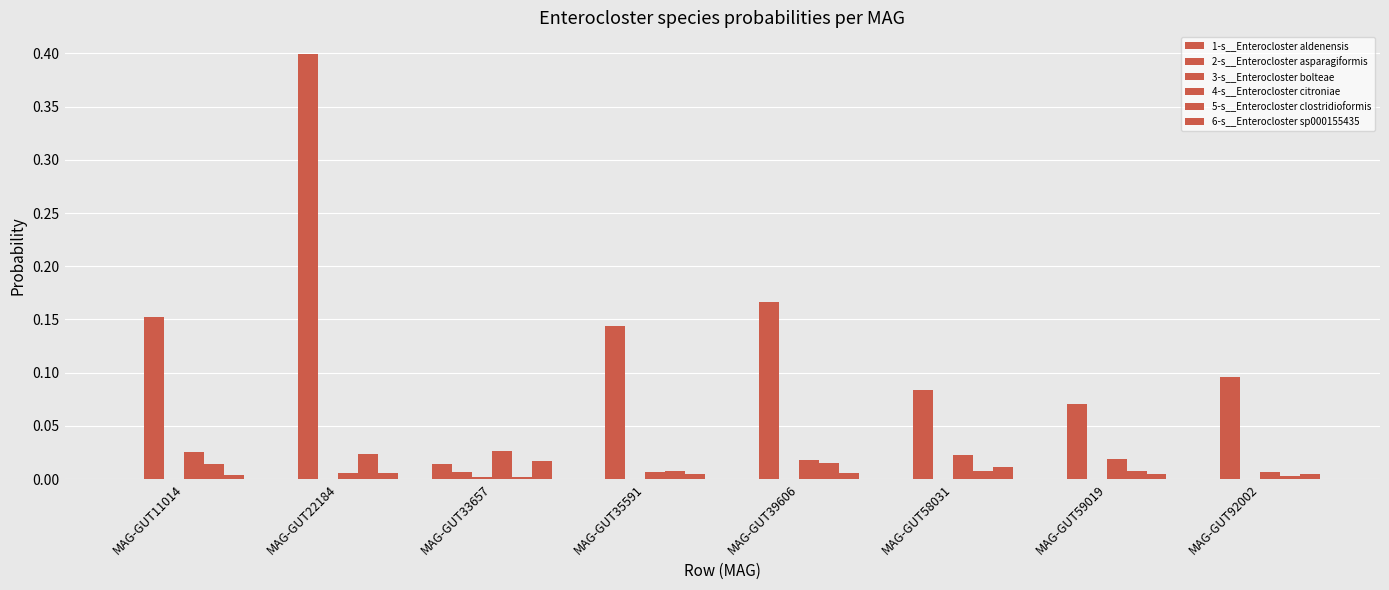

Count the number of categories in the chart.

8